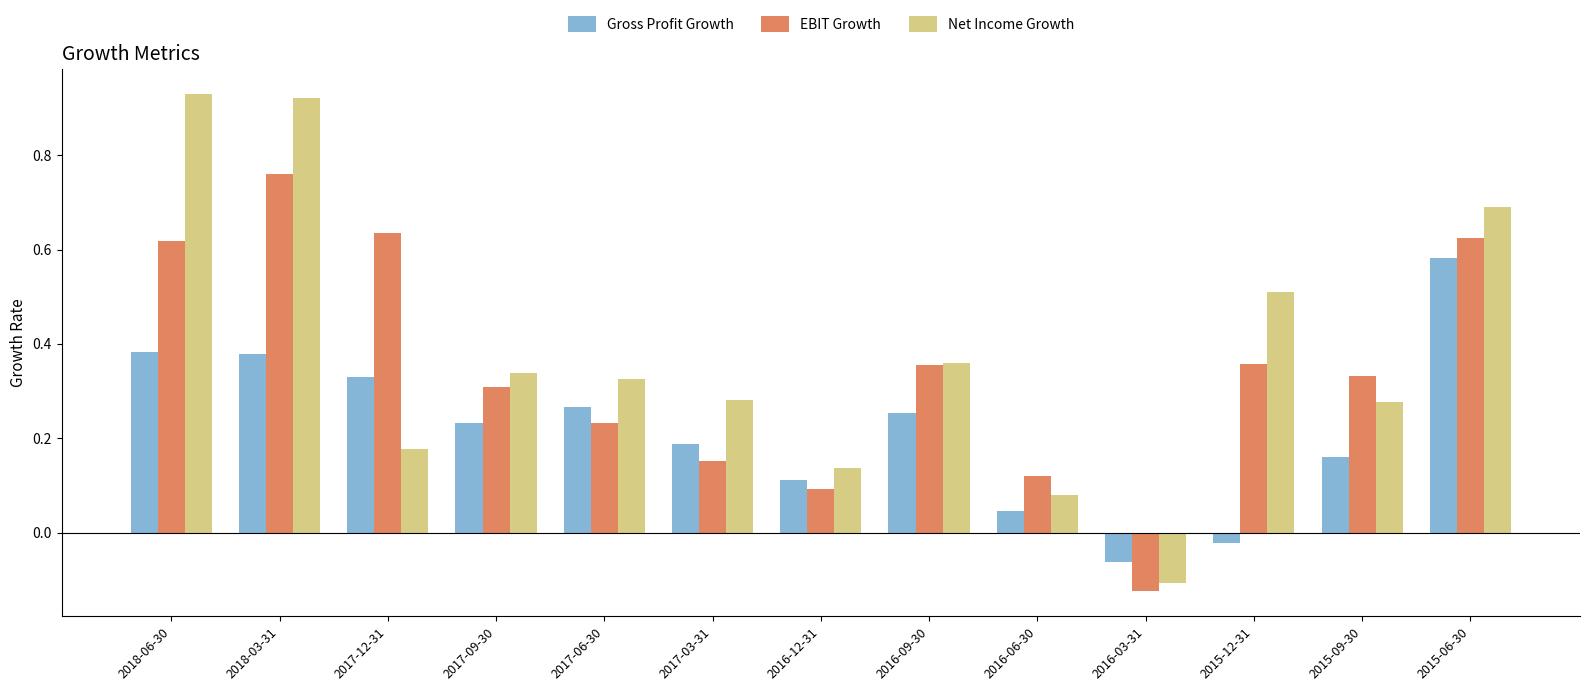

At how many categories does at least one series exceed 0?

12